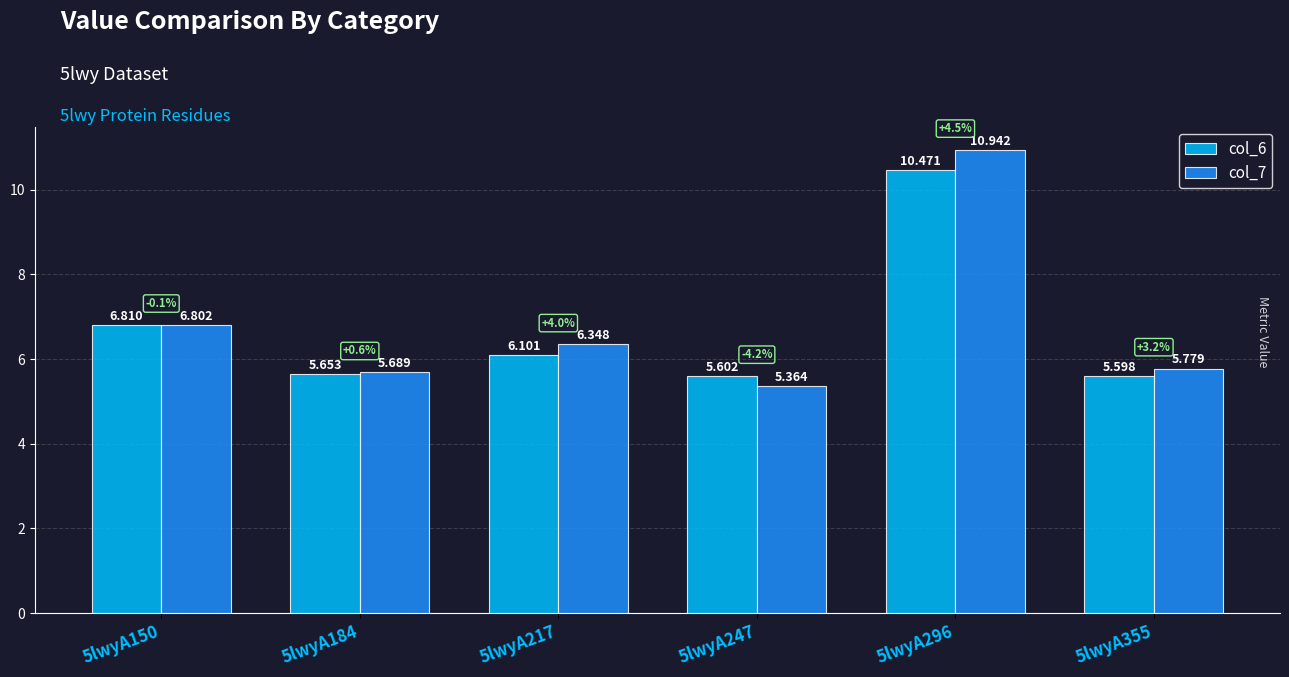

How many groups of bars are there?

6